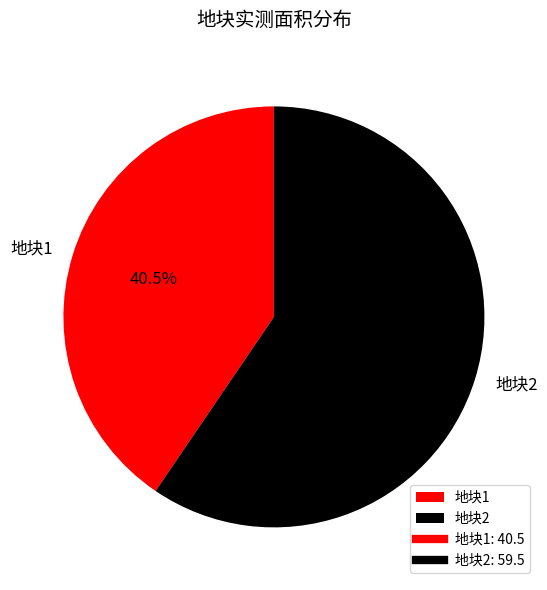

Between 地块1 and 地块2, which is larger?

地块2